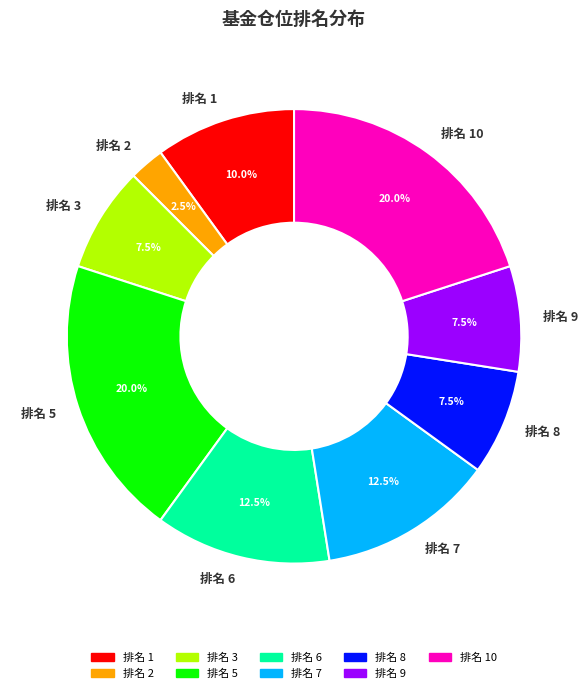

Is the sum of 排名 6 and 排名 10 greater than half?

No